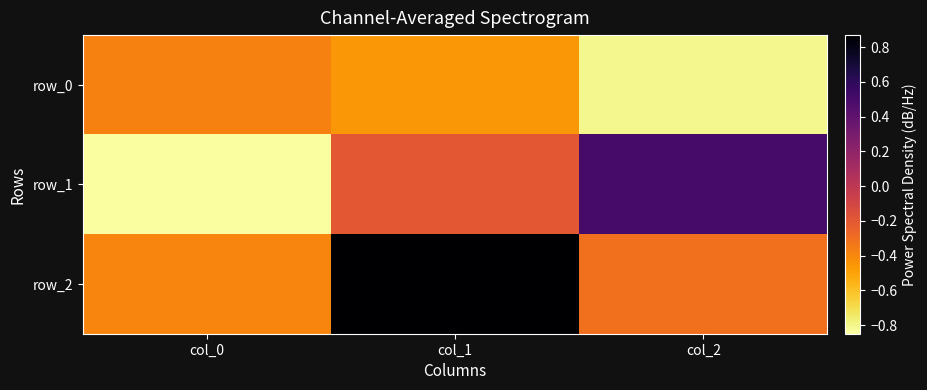

Reading left to right, transcribe all the data shown in this chart.

row_0: -0.4	-0.5	-0.8
row_1: -0.8	-0.2	0.5
row_2: -0.4	0.9	-0.3